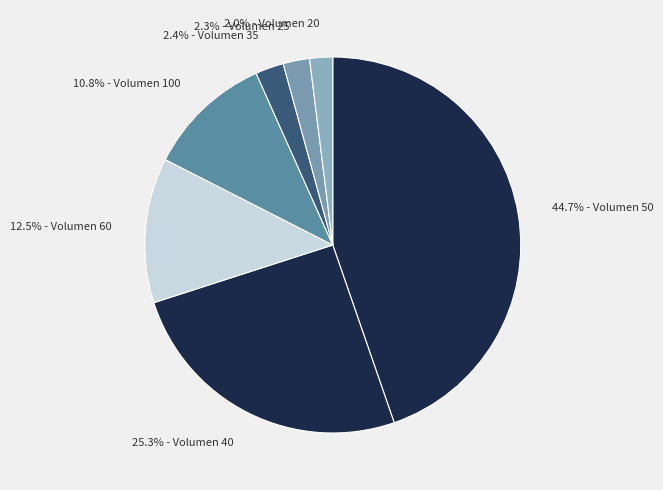

Is there a majority slice in this chart?

No